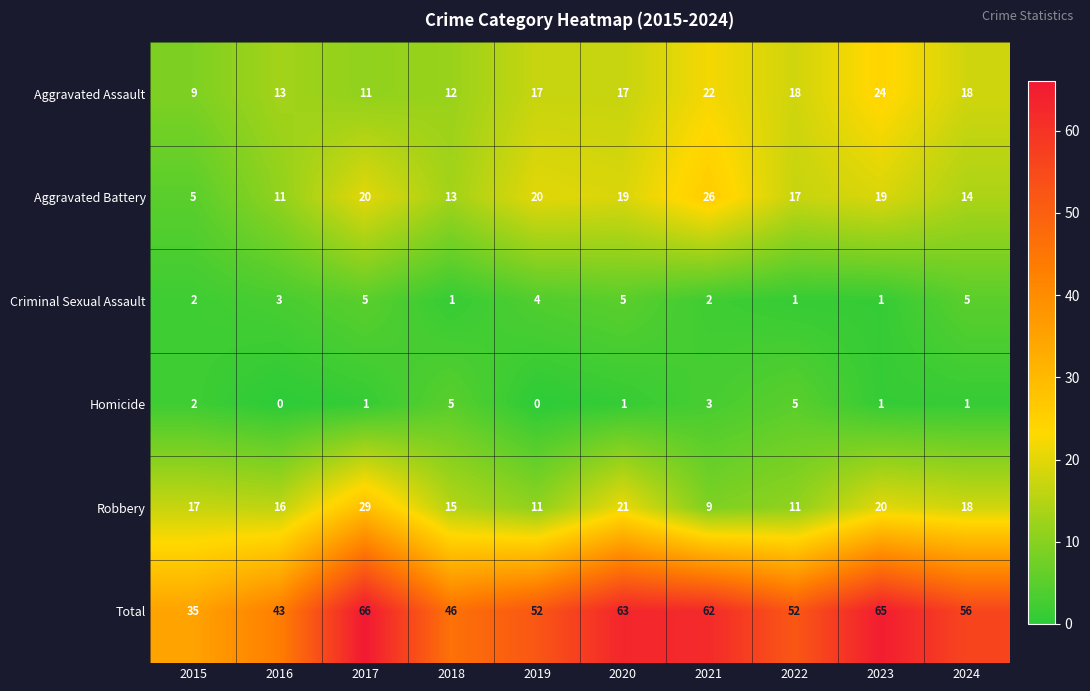

Is it true that Robbery equals 29 at 2017?

True